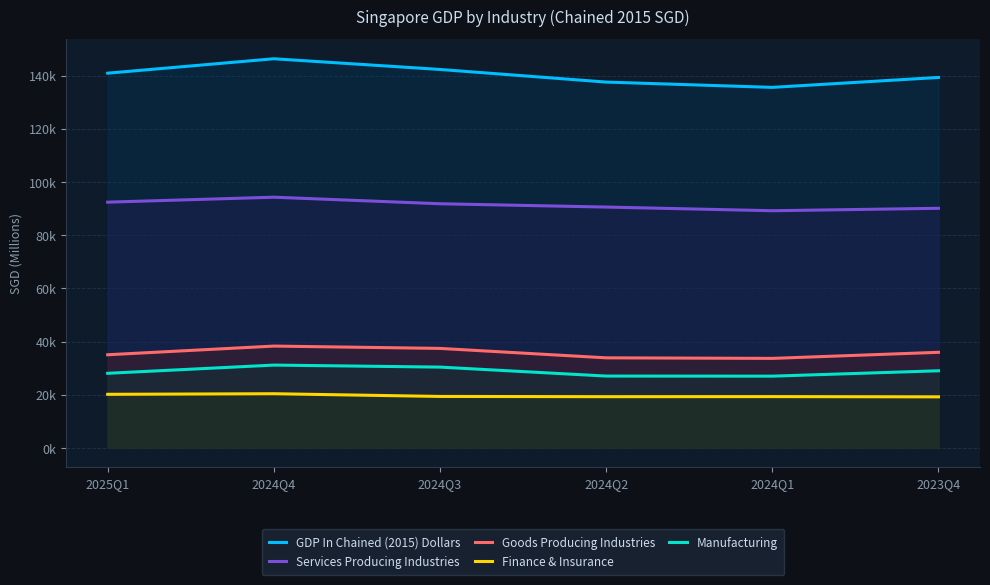

Where is Finance & Insurance nearest to the value 19797?

2025Q1